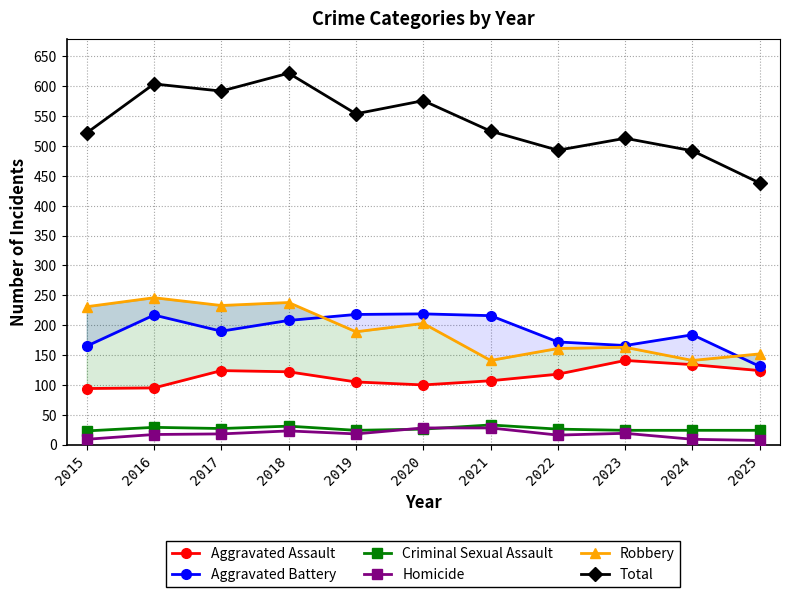

What is the difference between the second highest and minimum values in the Robbery series?

97